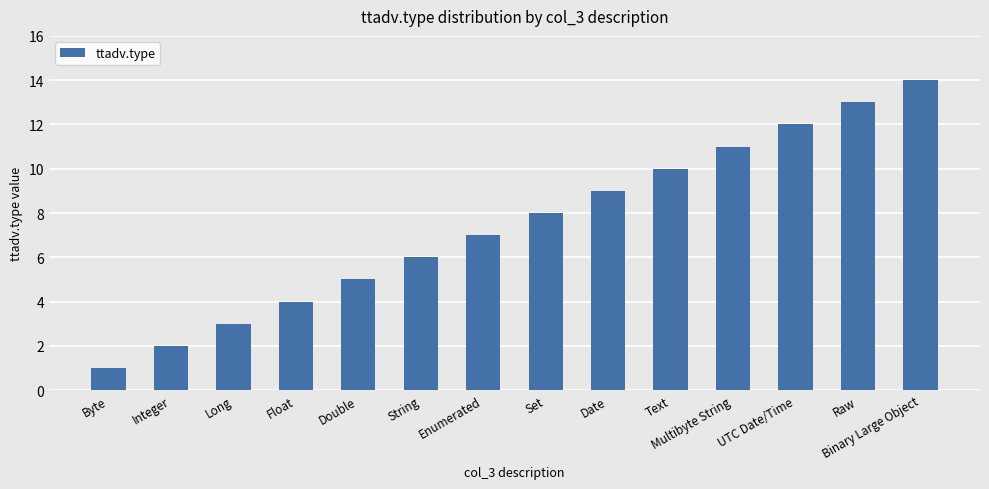

Does the chart contain any negative values?

No